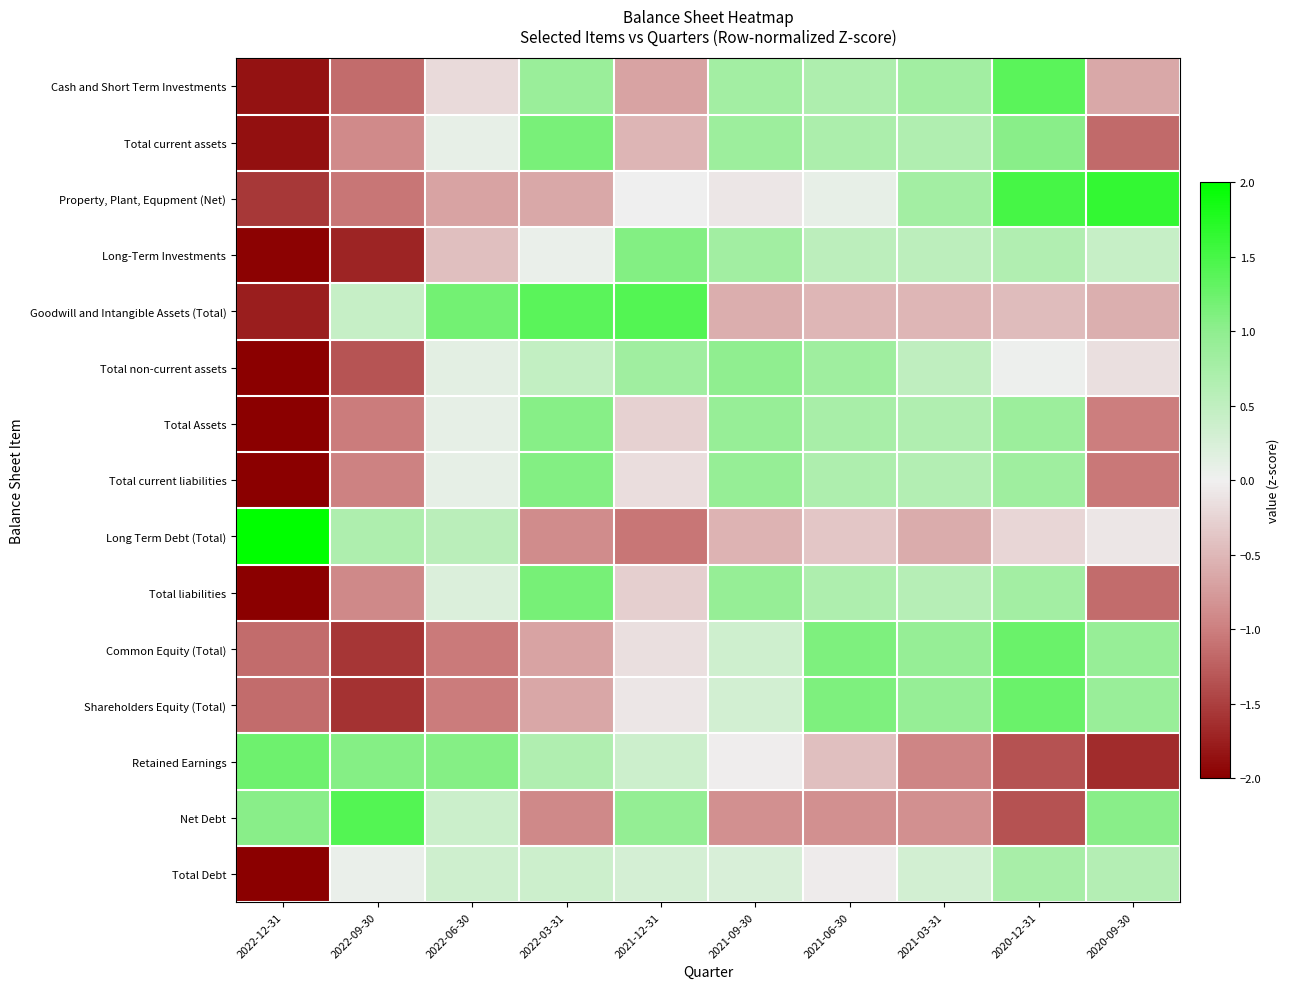

What is the difference between the highest and lowest values at 2020-12-31?

2.9